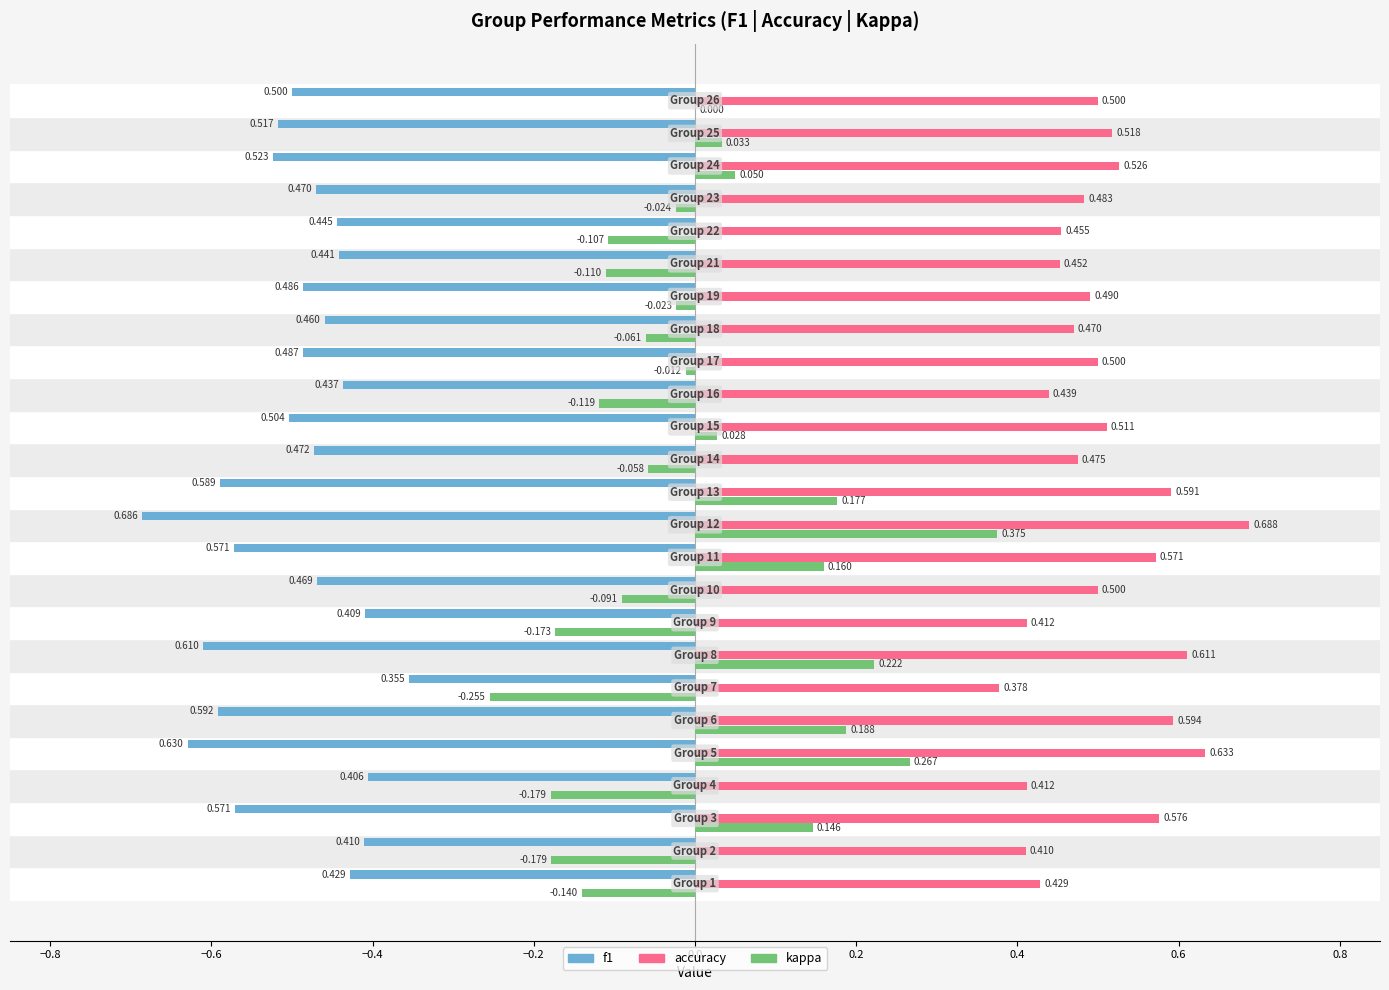

Which series has the largest total across all categories?

accuracy